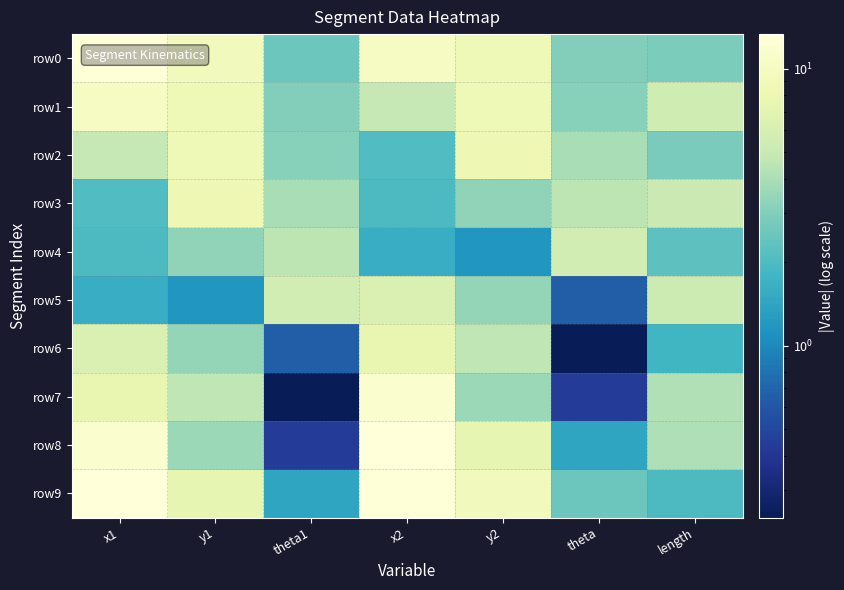

At x2, list the series in order from smallest to largest.

row4, row3, row2, row1, row5, row6, row0, row7, row9, row8